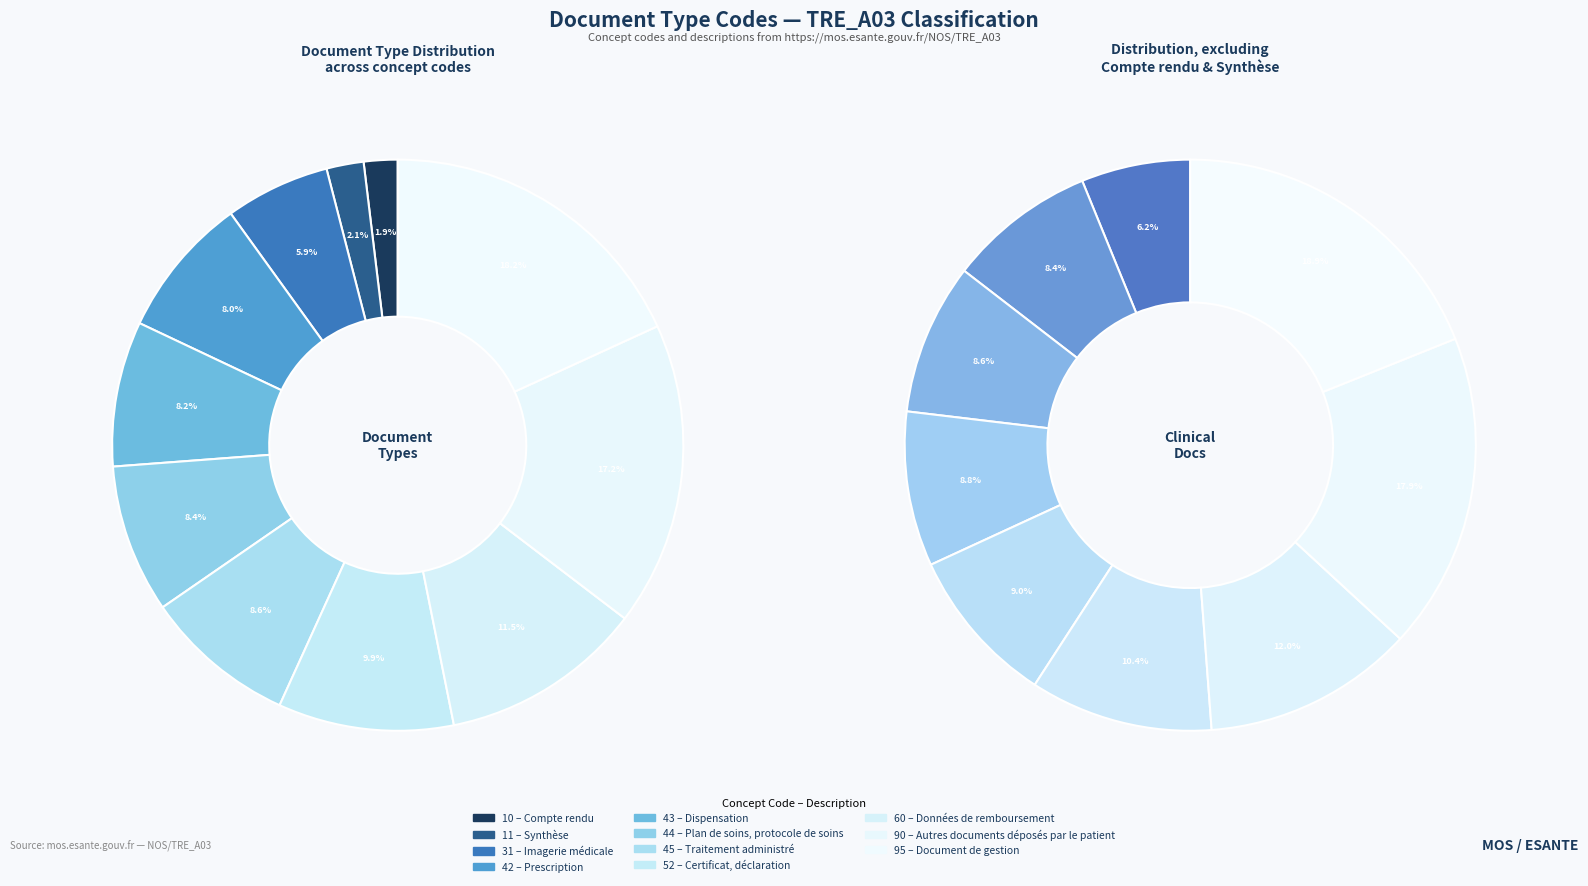

How many segments does this pie chart have?

11